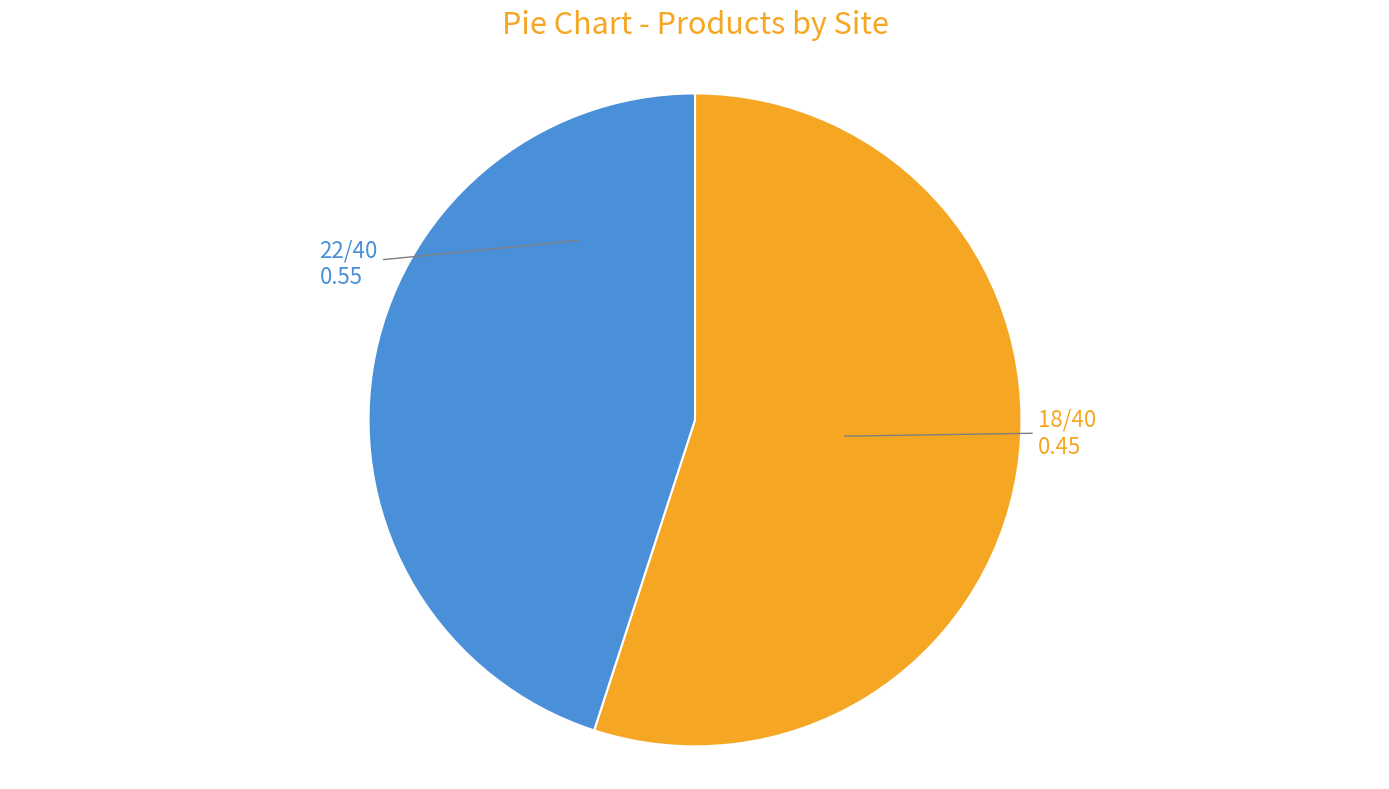

Is there any slice that represents more than half of the pie?

Yes